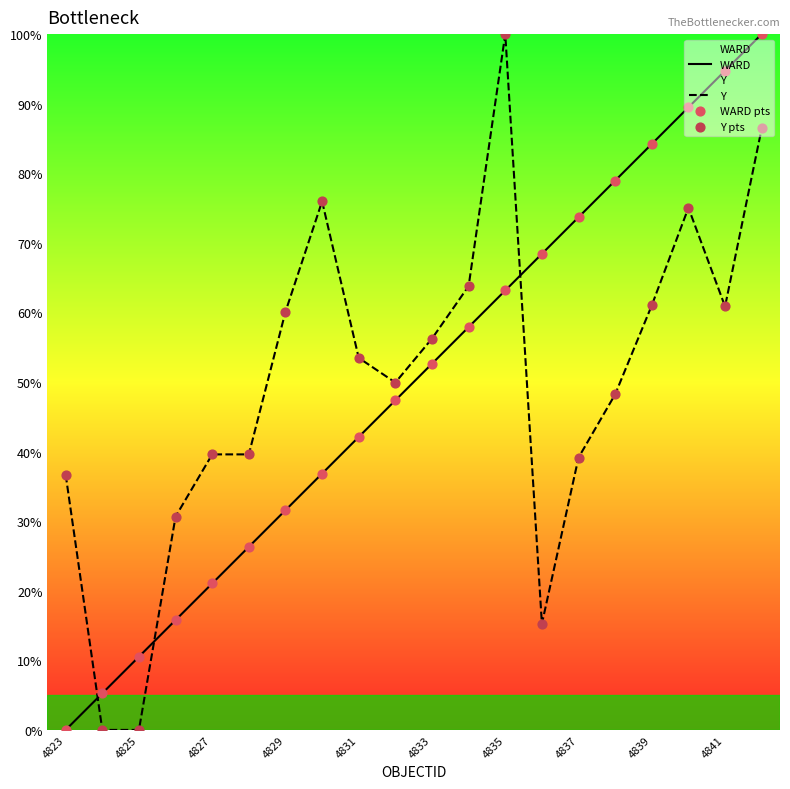

What are all the series names shown in the legend?

WARD, Y, WARD pts, Y pts